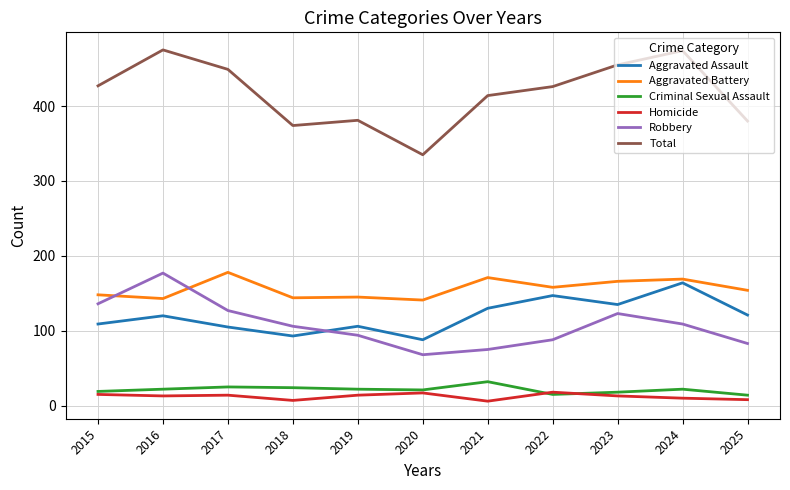

What is the difference between the highest and lowest values at 2015?

412